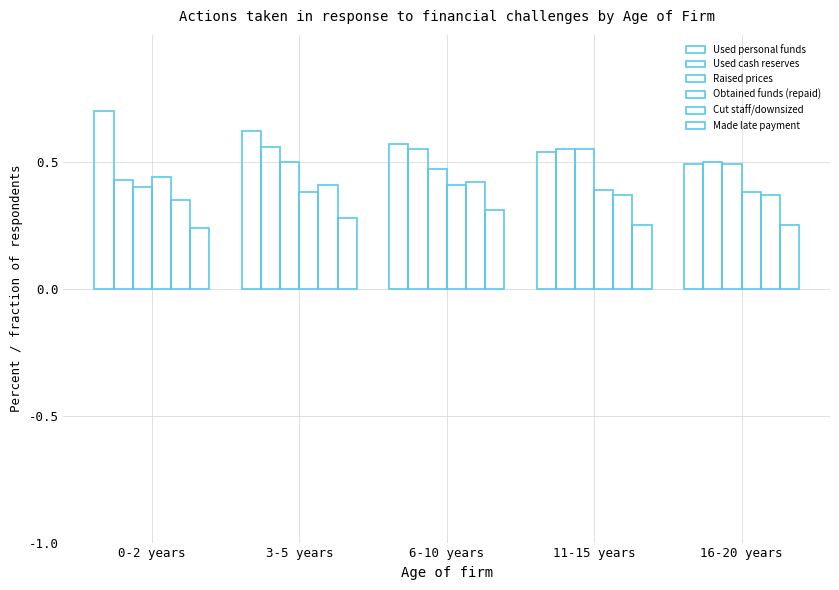

How many bars are there in each group?

6